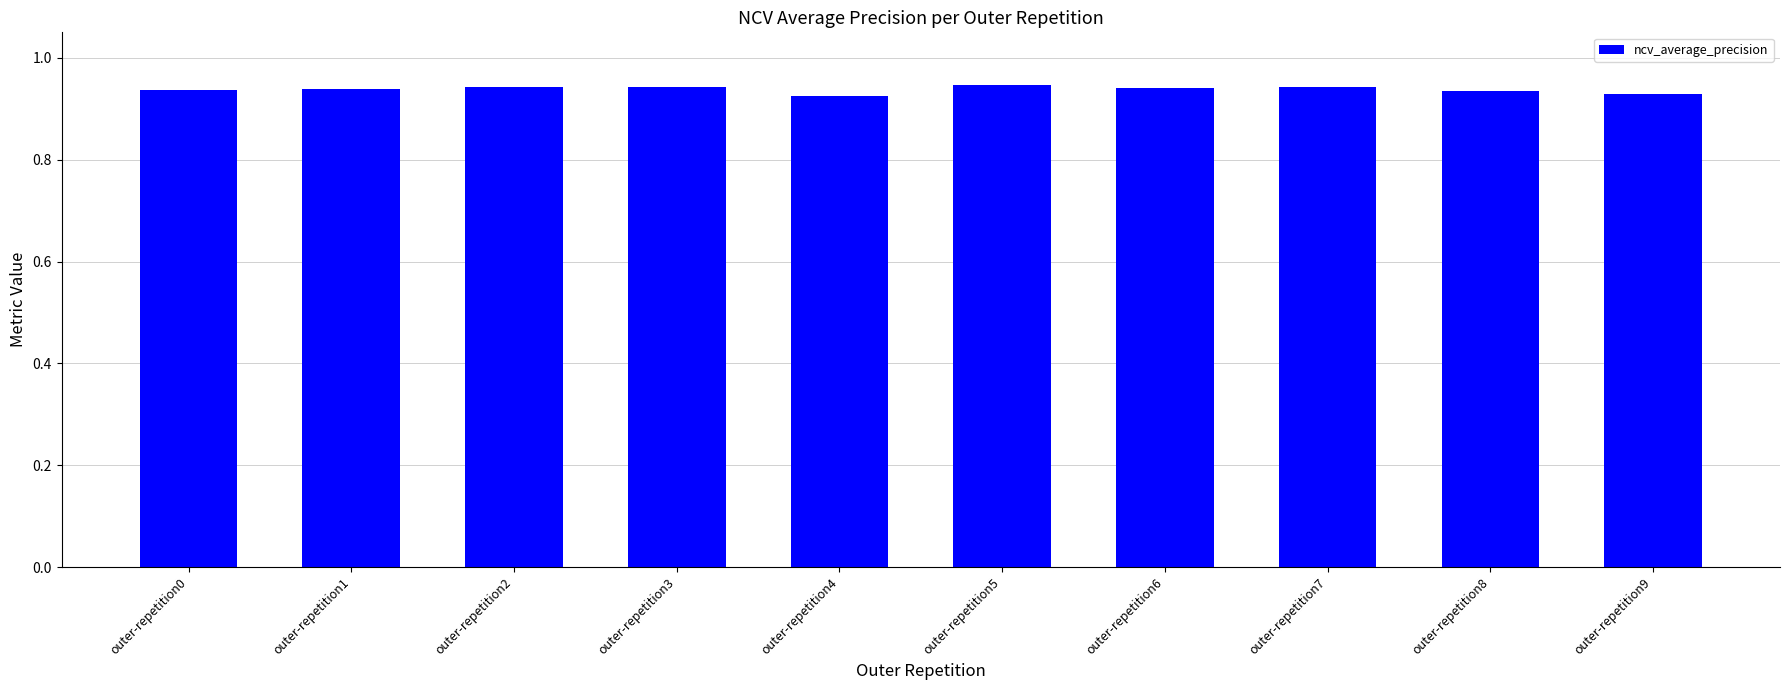

Is it true that the value at outer-repetition6 is 0.5?

False